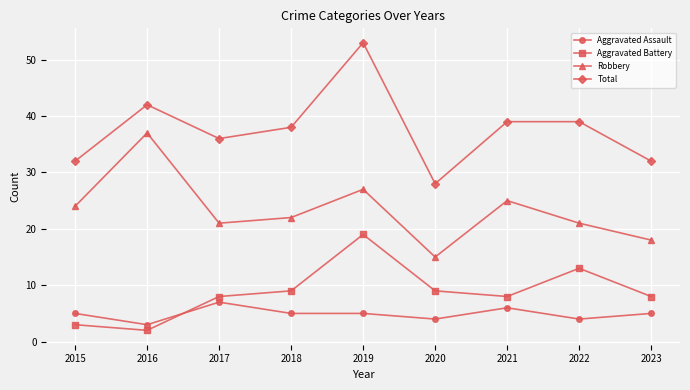

At which label does Total first exceed 38?

2016